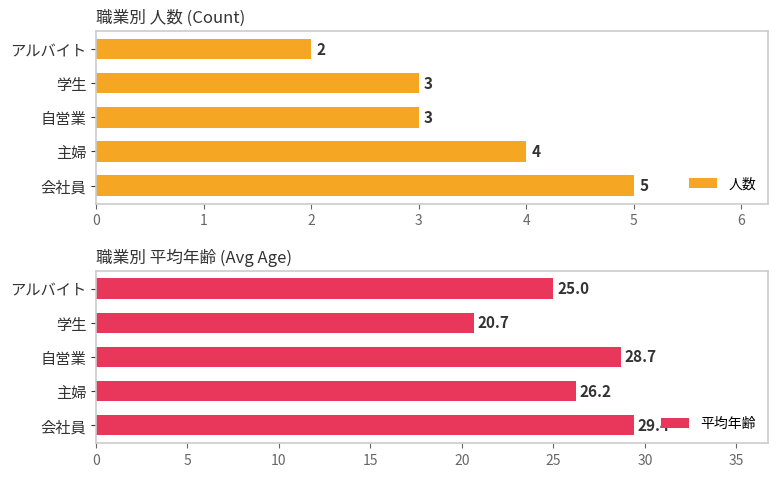

The 人数 series shows 1.5 at 自営業. True or false?

False